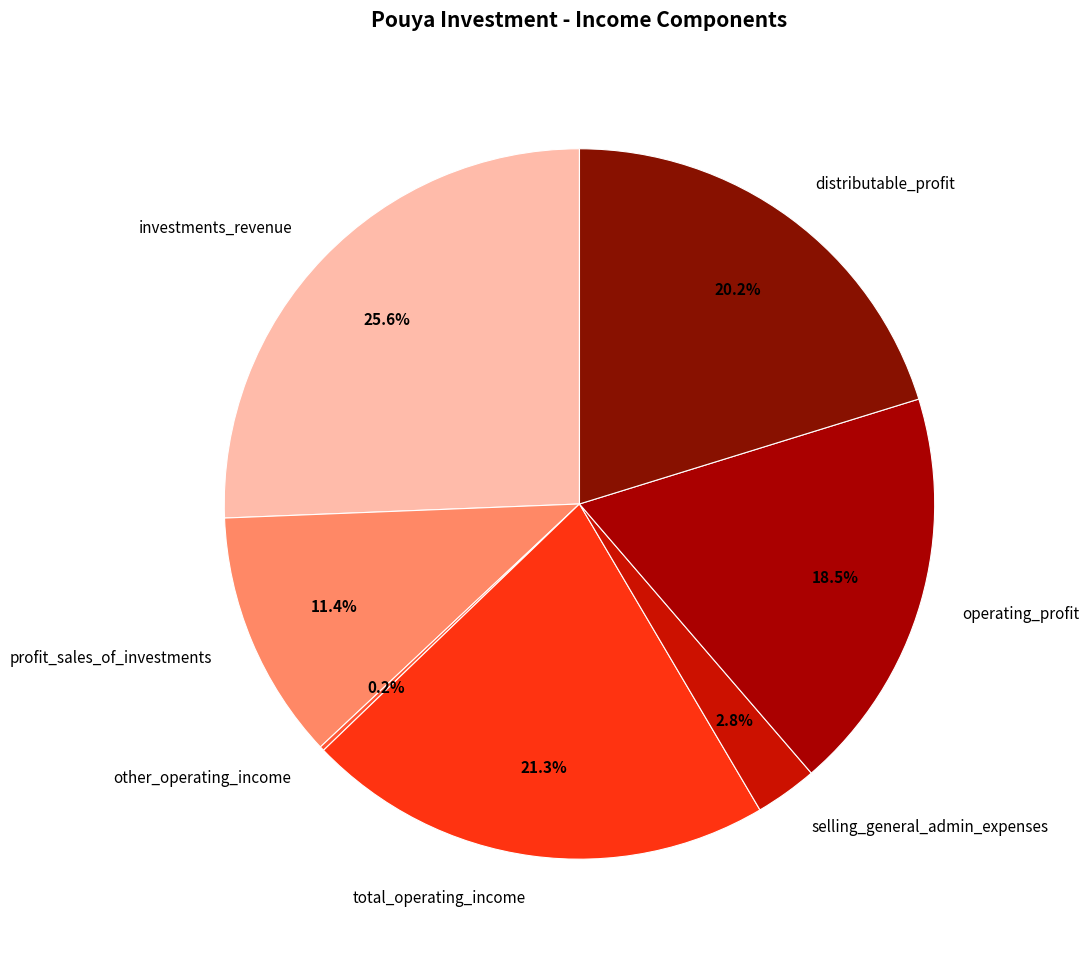

To the nearest percent, what is the difference between the distributable_profit and profit_sales_of_investments slice percentages?

9%